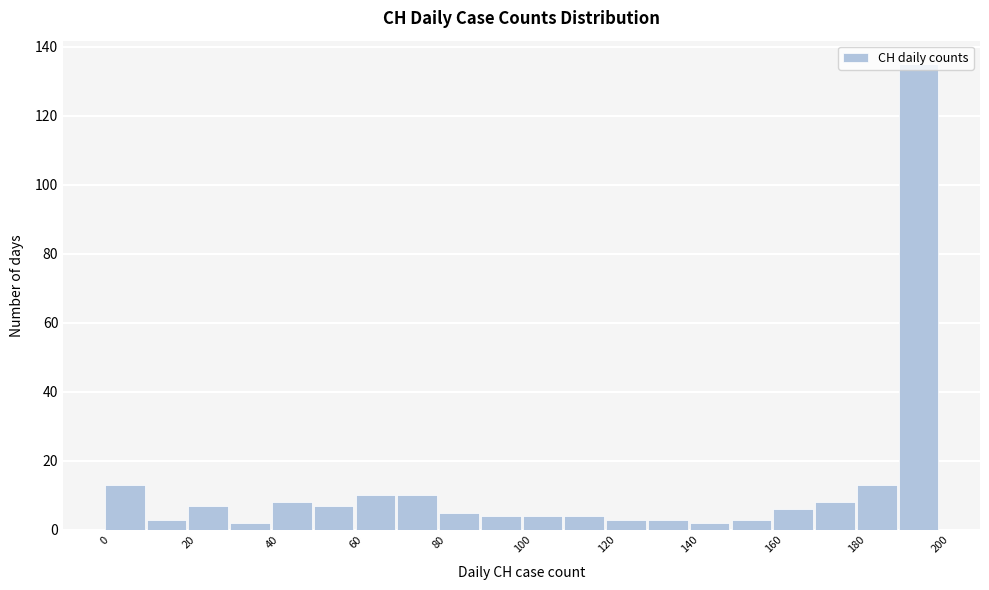

Reading left to right, list every bar in this chart as the range it spans on the x-axis followed by its height. The values are not printed on the chart, so give them approximately, as read against the axis.

0 to 10: 14
10 to 20: 4
20 to 30: 8
30 to 40: 2
40 to 50: 8
50 to 60: 8
60 to 70: 10
70 to 80: 10
80 to 90: 6
90 to 100: 4
100 to 110: 4
110 to 120: 4
120 to 130: 4
130 to 140: 4
140 to 150: 2
150 to 160: 4
160 to 170: 6
170 to 180: 8
180 to 190: 14
190 to 200: 136